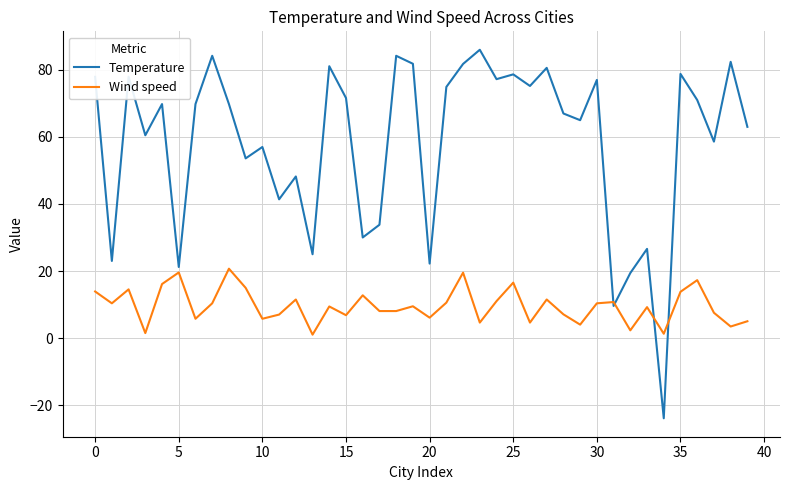

What is the smallest value displayed?

-23.9